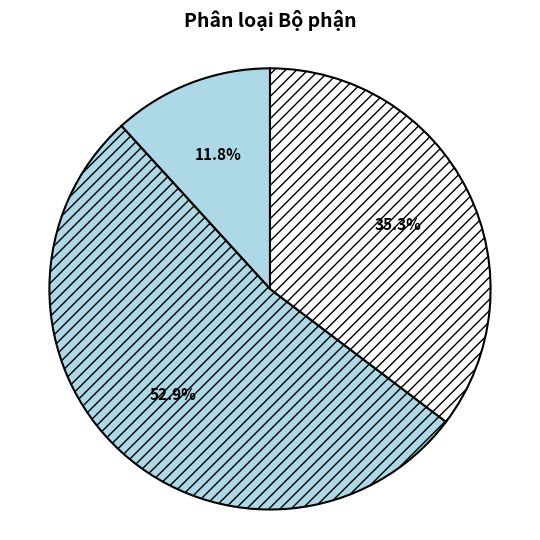

How many slices are in this pie chart?

3